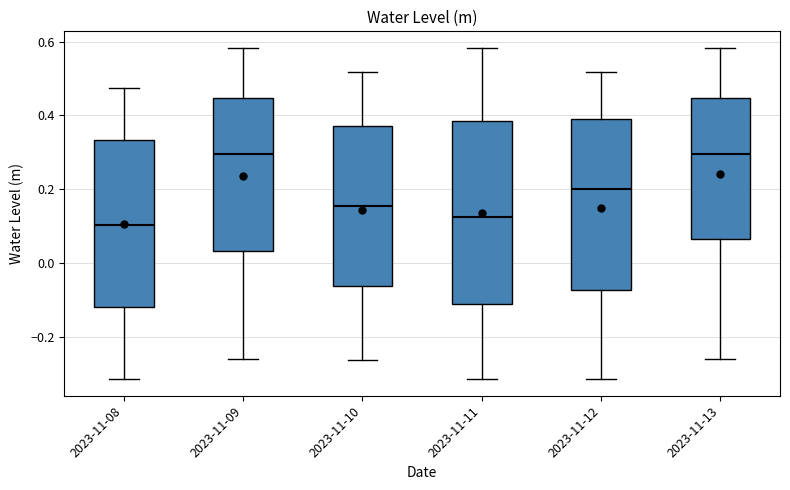

Reading left to right, transcribe this box plot: for each box, give where its median line is, the range the box spans, and where its two whiskers end, as read against the y-axis. The values are not printed on the chart, so give them approximately, as read against the axis.

2023-11-08: median 0.10, box -0.12 to 0.34, whiskers -0.32 to 0.48
2023-11-09: median 0.30, box 0.04 to 0.44, whiskers -0.26 to 0.58
2023-11-10: median 0.16, box -0.06 to 0.38, whiskers -0.26 to 0.52
2023-11-11: median 0.12, box -0.12 to 0.38, whiskers -0.32 to 0.58
2023-11-12: median 0.20, box -0.08 to 0.40, whiskers -0.32 to 0.52
2023-11-13: median 0.30, box 0.06 to 0.44, whiskers -0.26 to 0.58